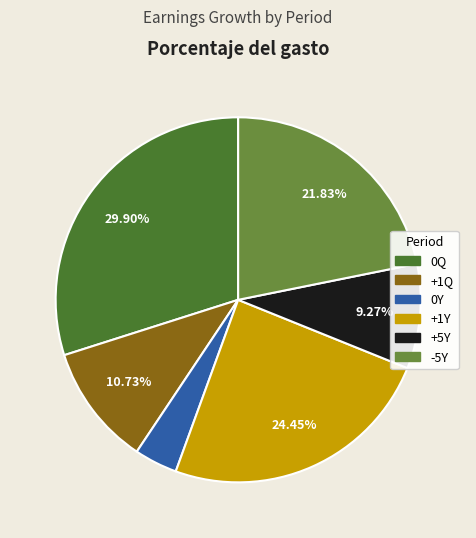

Is there a majority slice in this chart?

No